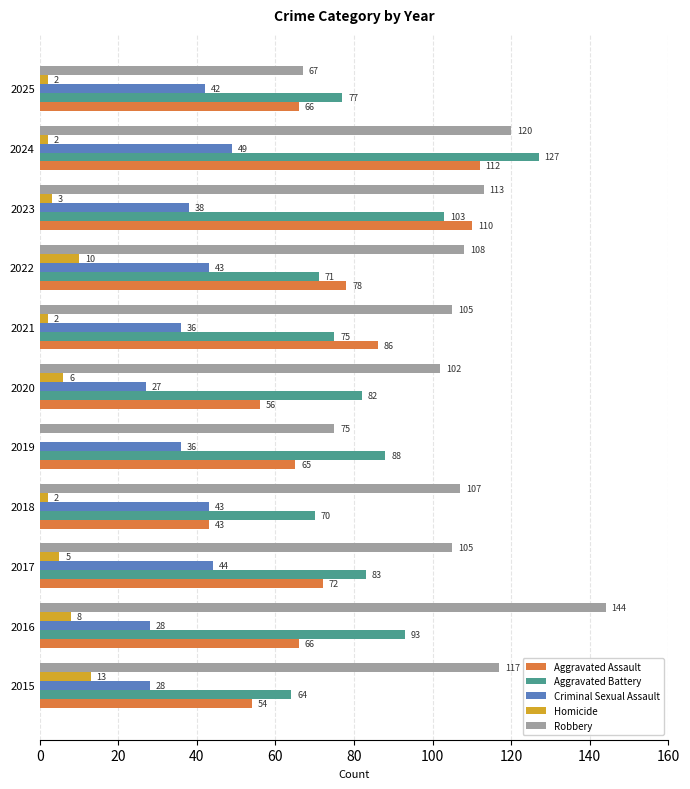

True or false: Robbery has a value of 65 at 2020.

False